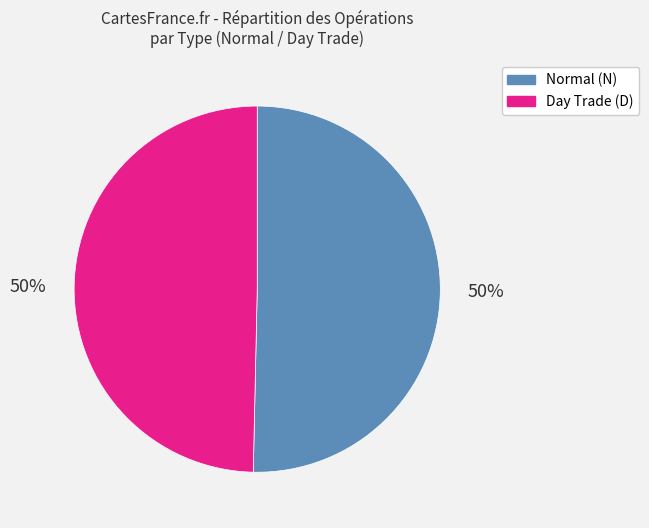

True or false: Normal (N) accounts for 50% of the total.

True